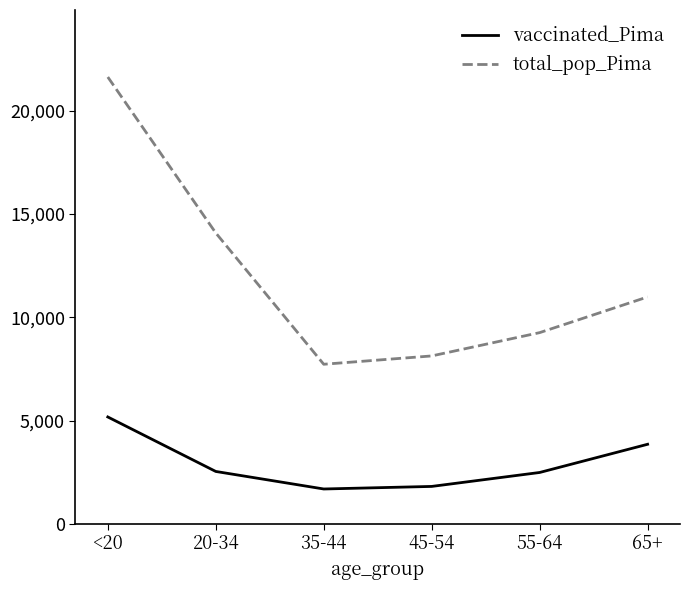

Does the chart have visible grid lines?

No